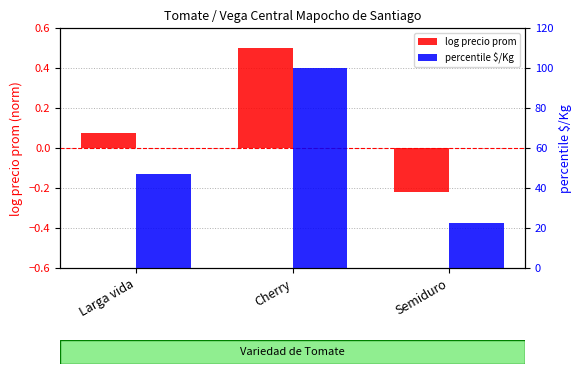

Reading left to right, list all the values displayed in this chart.

log precio prom: Larga vida=0.1	Cherry=0.5	Semiduro=-0.2
percentile $/Kg: Larga vida=46.8	Cherry=100.0	Semiduro=22.5